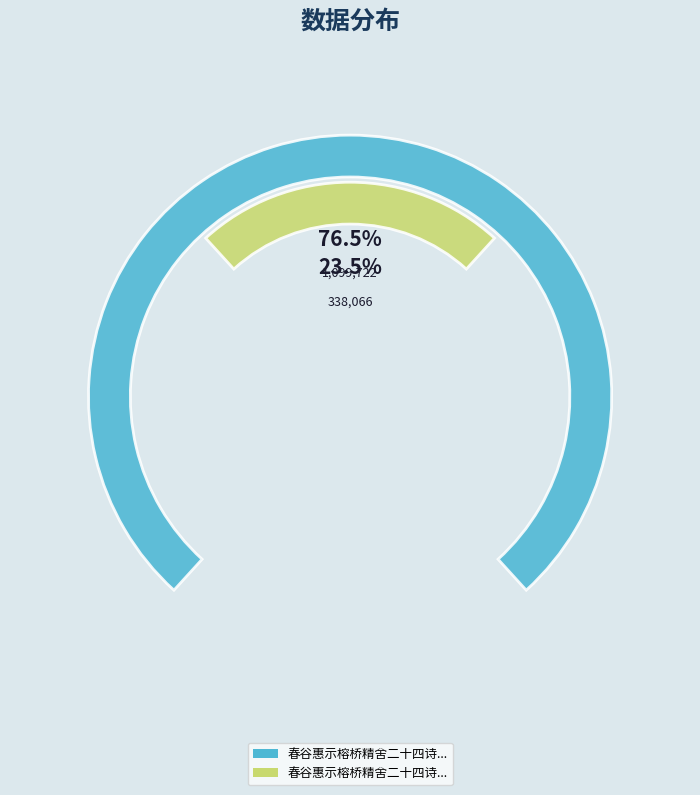

How much of the chart is everything except 春谷惠示榕桥精舍二十四诗借首篇韵赋?

76.5%